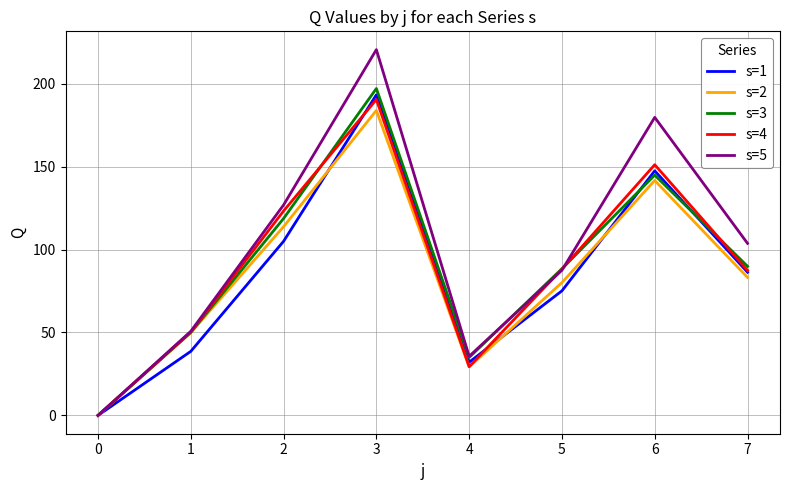

What is the total value across all series at 1?

239.5